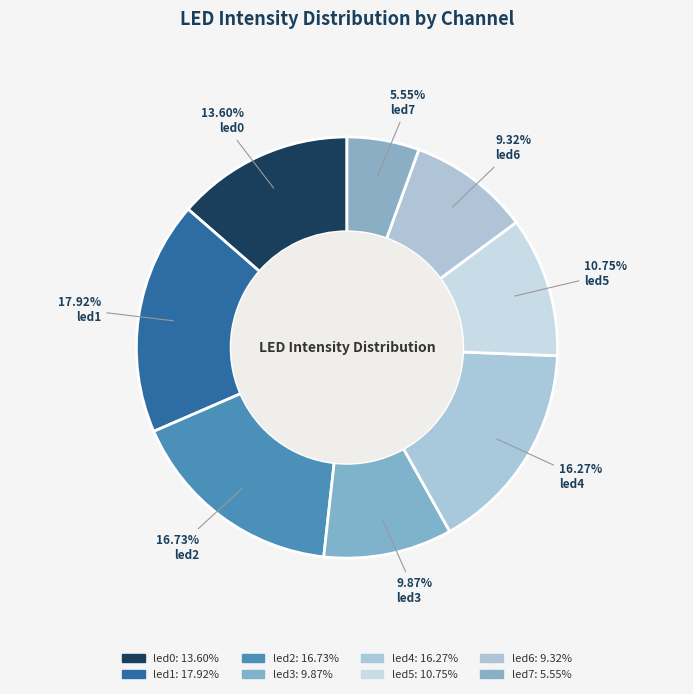

Which category has the biggest portion of the pie?

led1